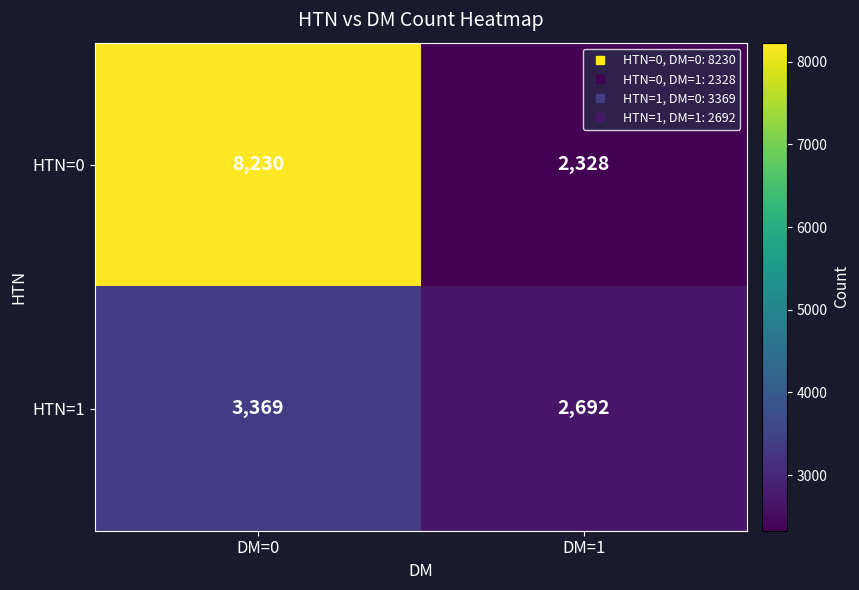

Is it true that HTN=0 equals 975 at DM=1?

False